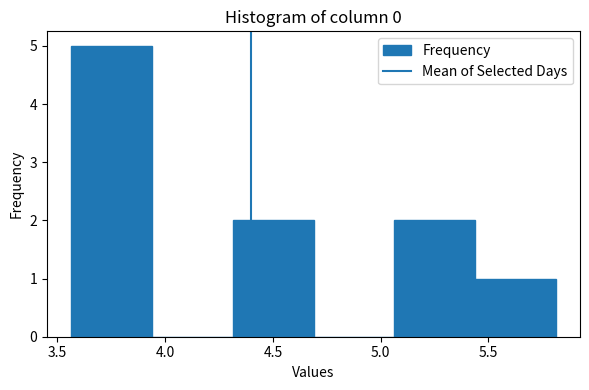

Reading left to right, transcribe this chart: for each bar, give the range it covers on the x-axis and its height. Neither the bar edges nor the heights are printed on the chart, so give them approximately, as read against the axes.

3.55 to 3.95: 5
3.95 to 4.30: 0
4.30 to 4.70: 2
4.70 to 5.05: 0
5.05 to 5.45: 2
5.45 to 5.80: 1